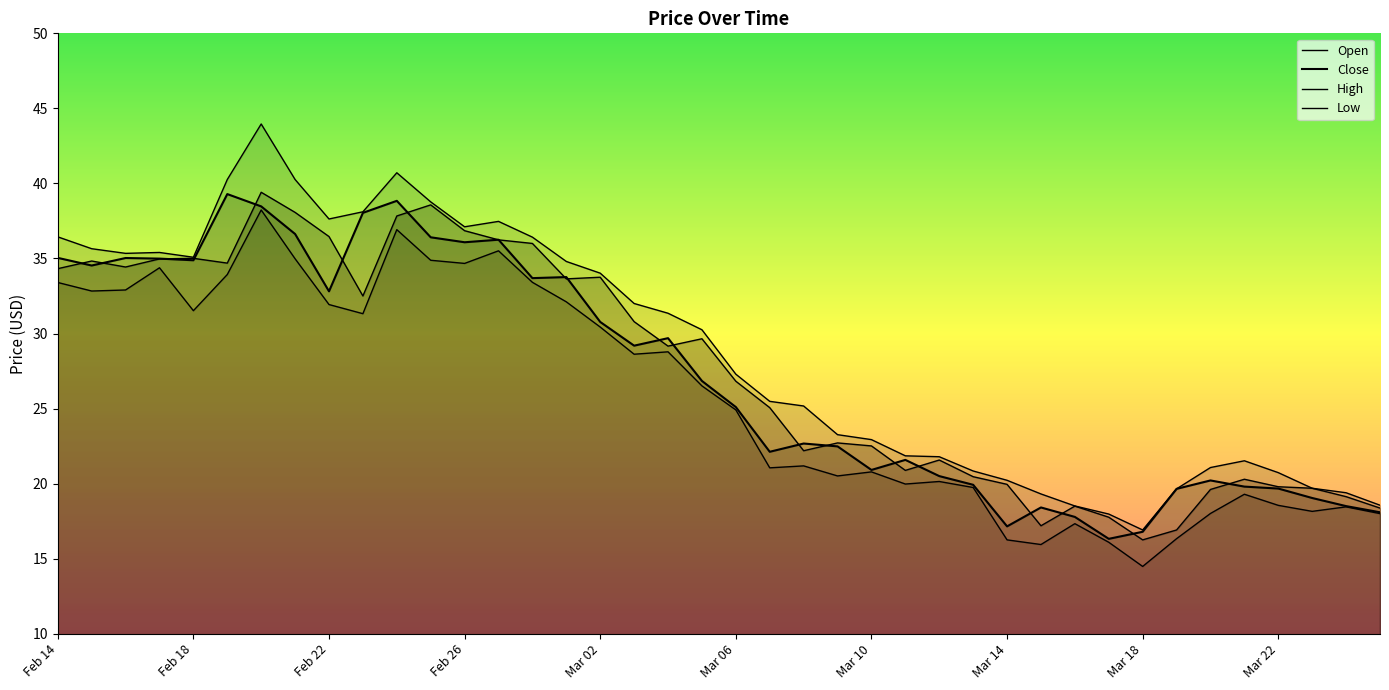

True or false: Close and Low cross at least once.

False